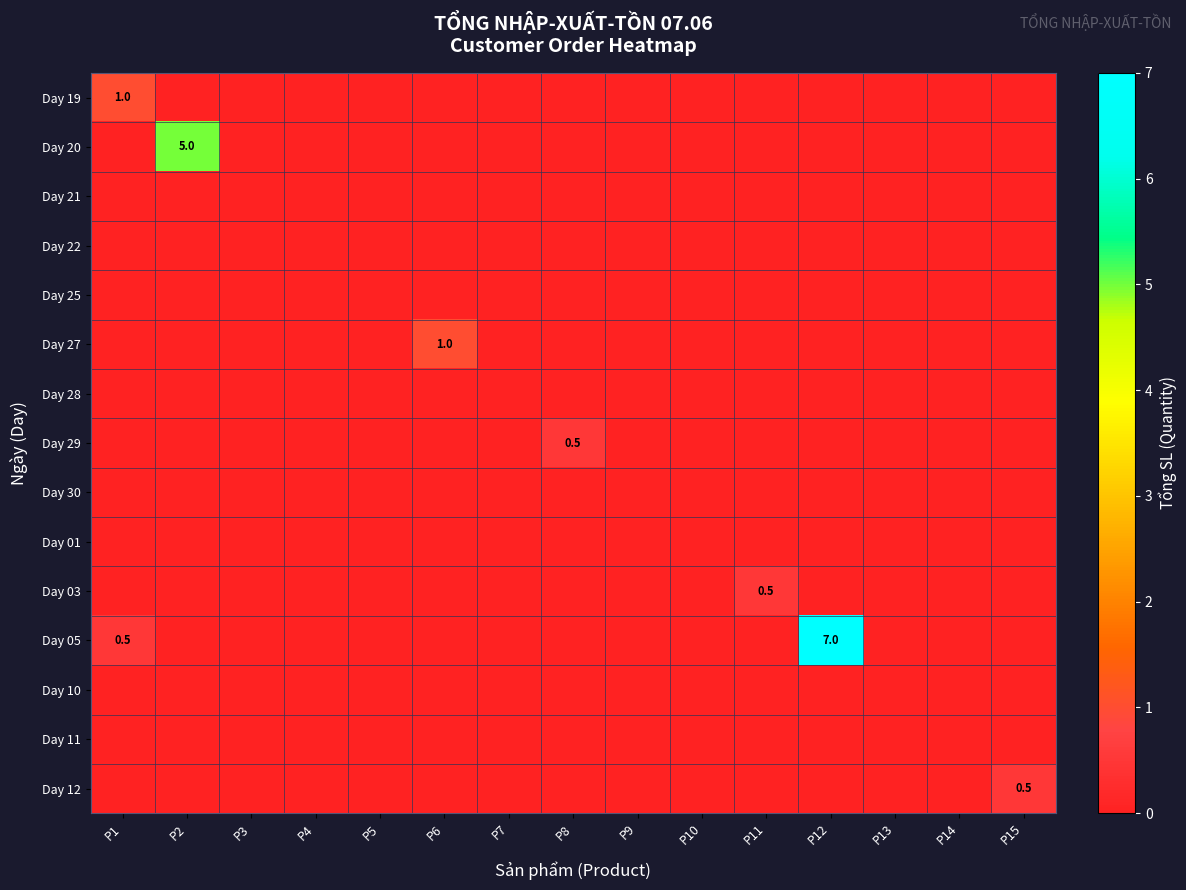

At how many categories does at least one series exceed 4?

2